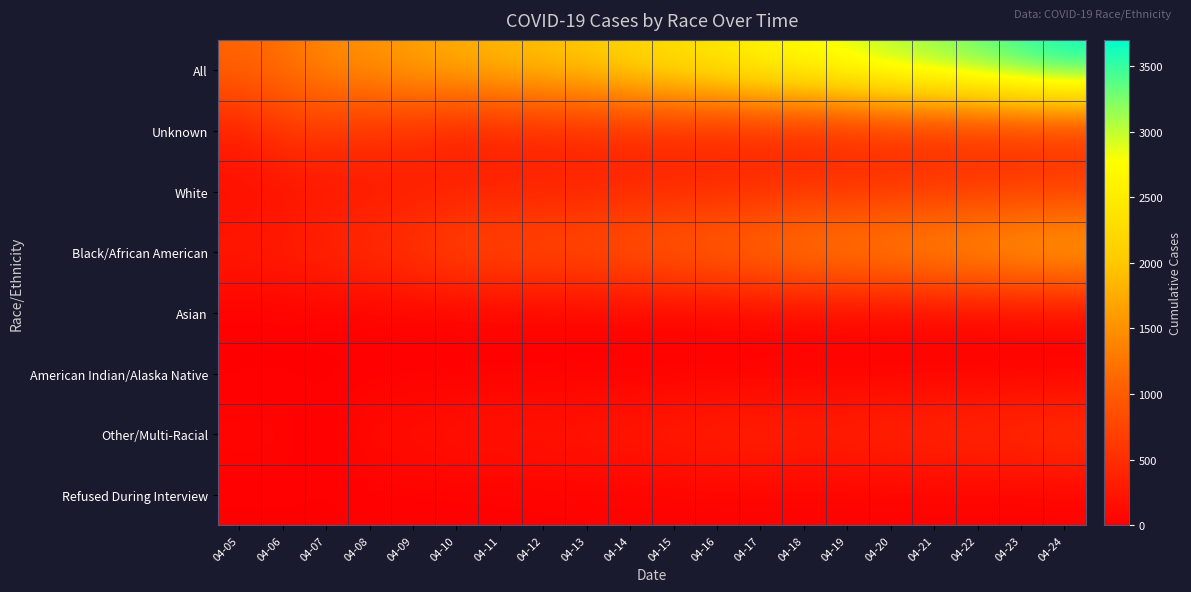

Which series has the largest total across all categories?

All